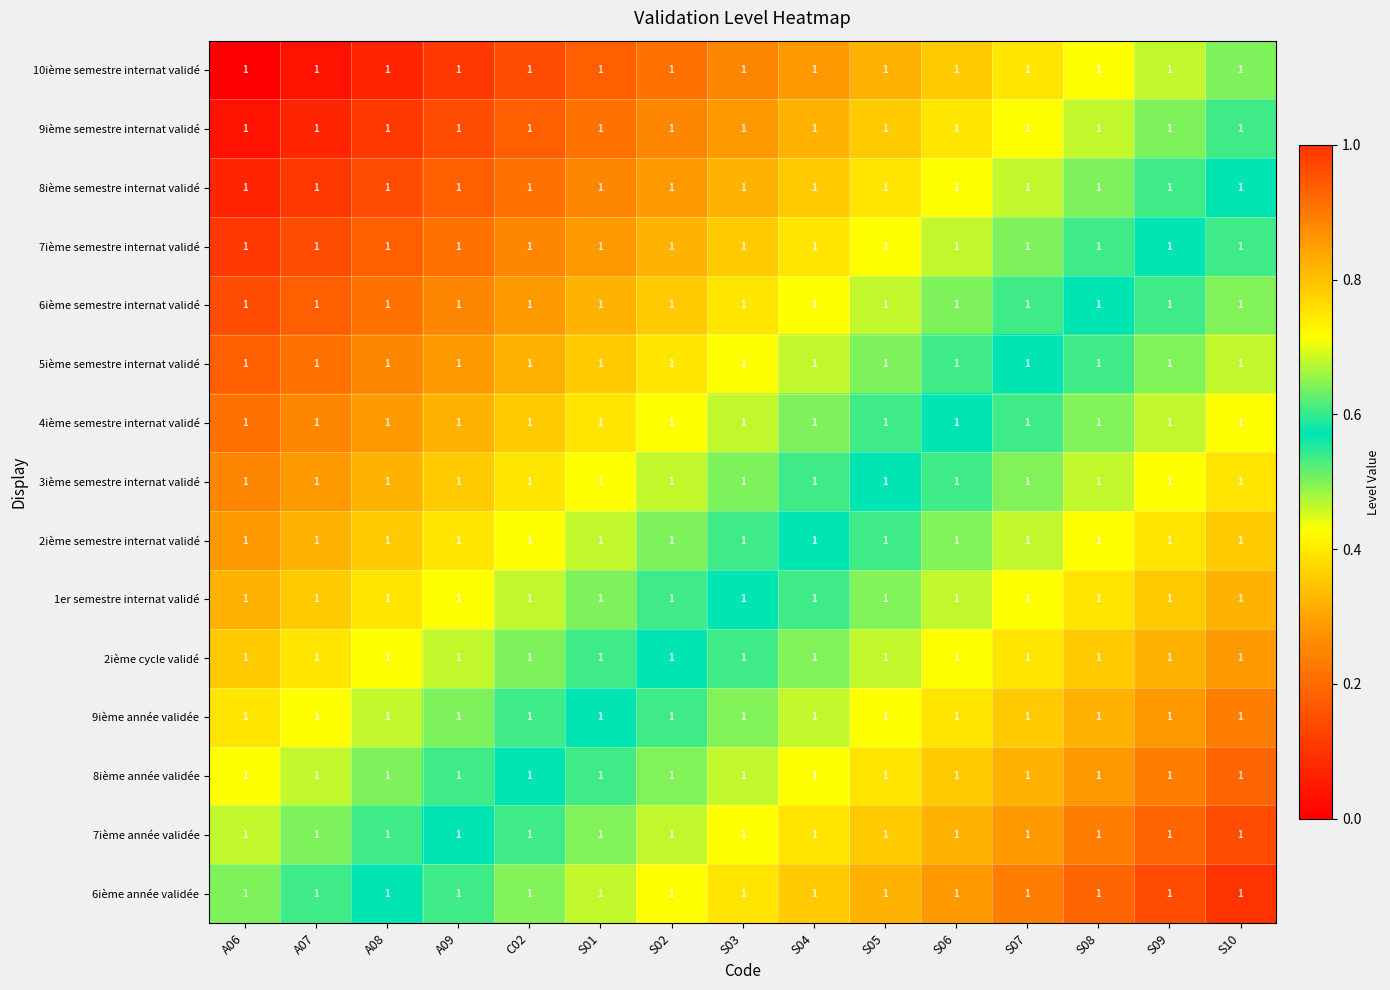

Is it true that 5ième semestre internat validé equals 0.9 at S06?

False